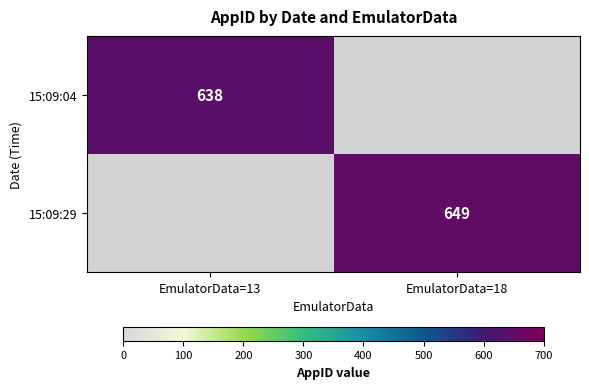

Is it true that 15:09:29 equals 649 at EmulatorData=18?

True